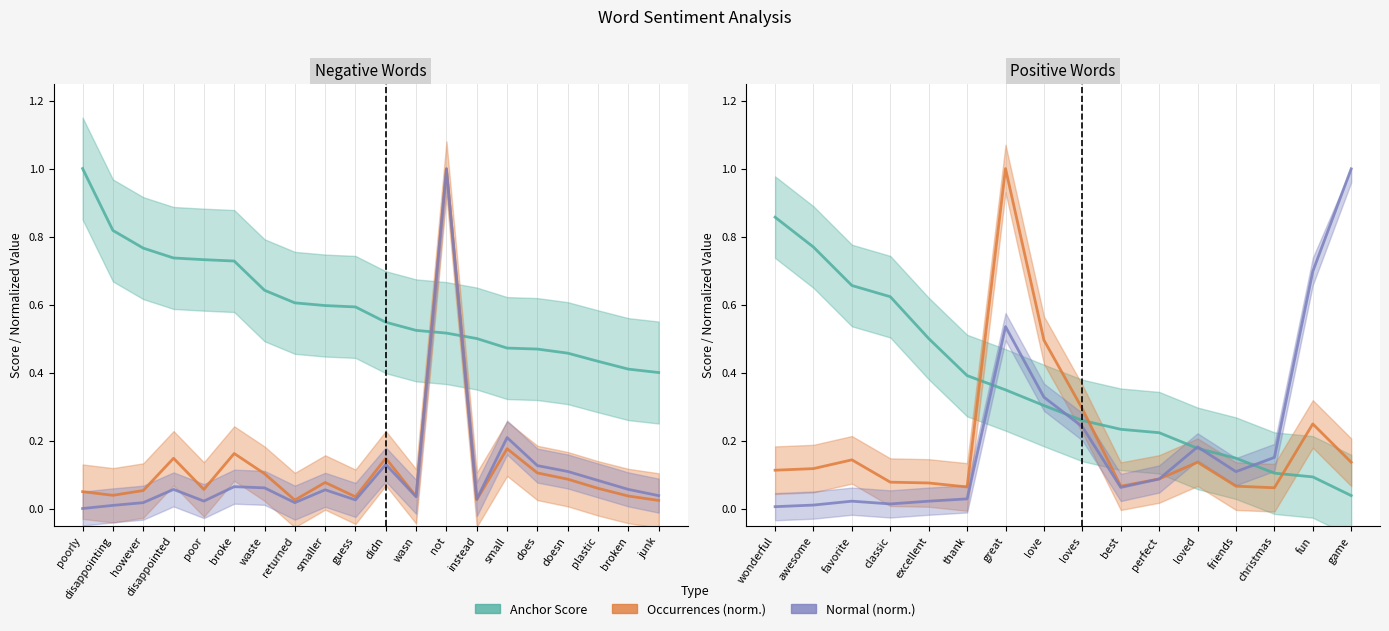

What is the value of the Normal (norm.) point at the 10th from the left?

0.1